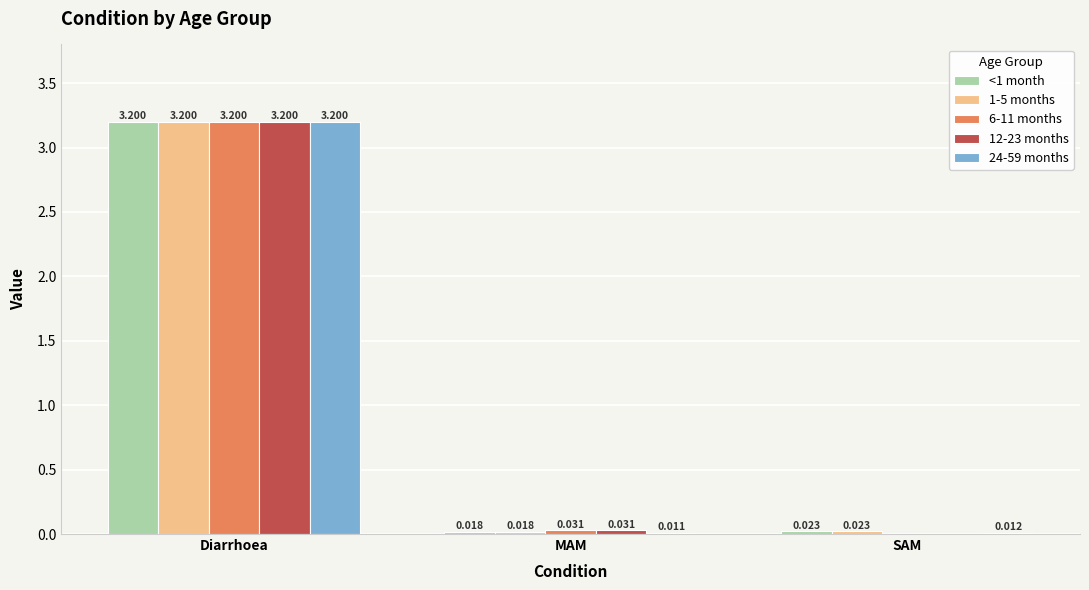

Count the number of categories in the chart.

3